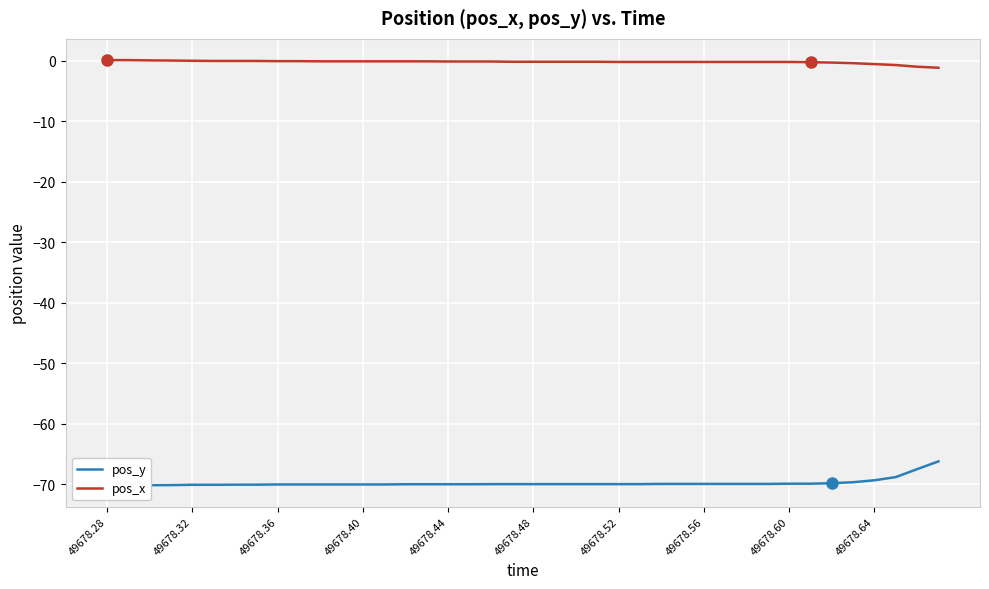

Is it true that pos_x equals -0.2 at 49678.60?

True